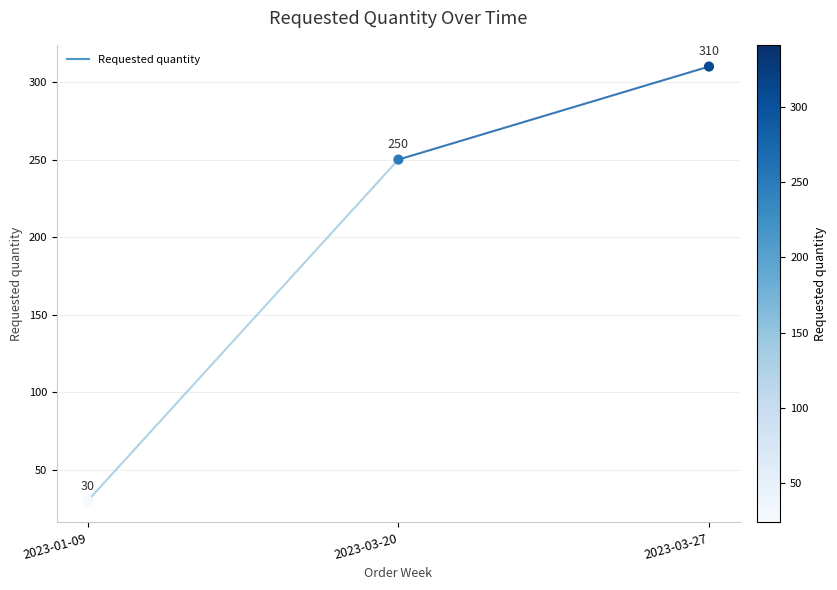

What is the average Y value?

197